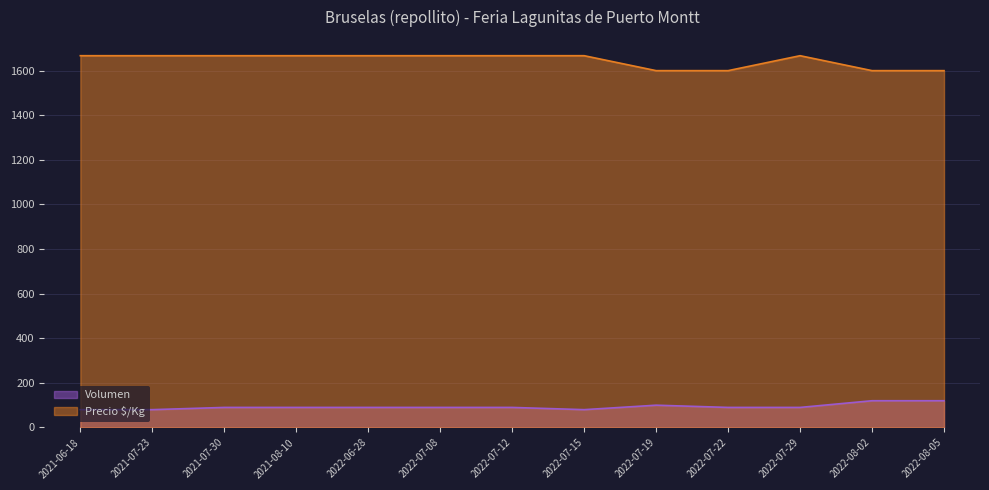

What is the difference between the Volumen values at 2022-07-15 and 2021-08-10?

10